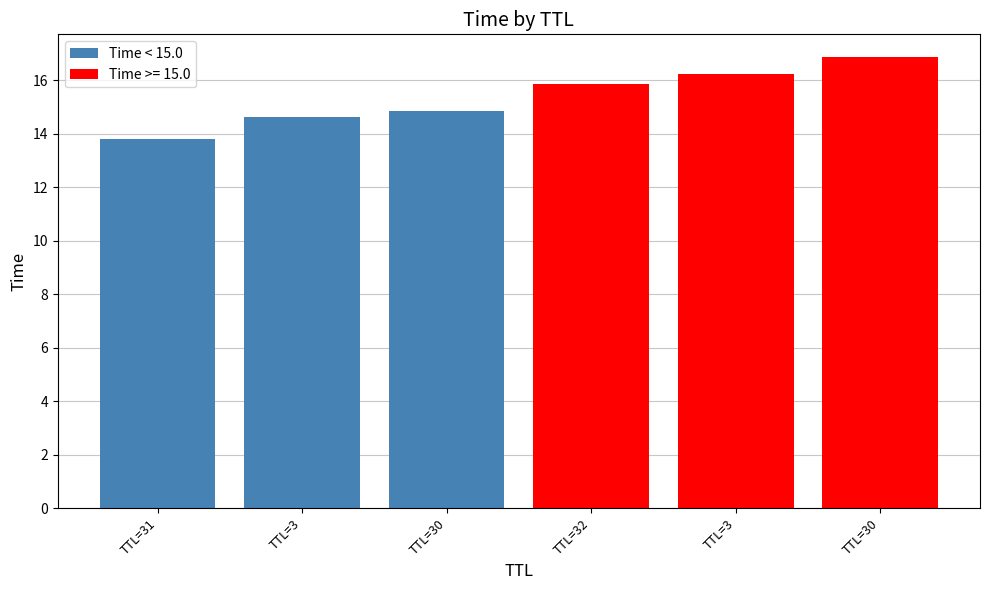

Rank the categories by value from highest to lowest.

TTL=30, TTL=3, TTL=31